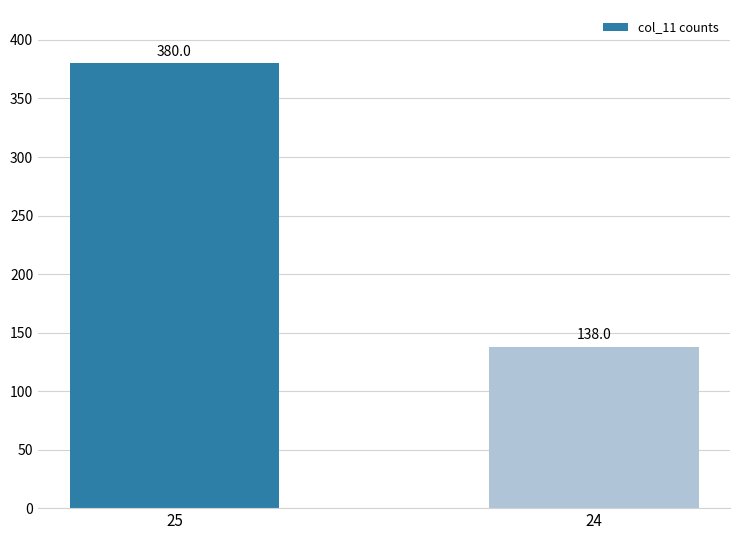

Reading right to left, list all the values displayed in this chart.

138	380